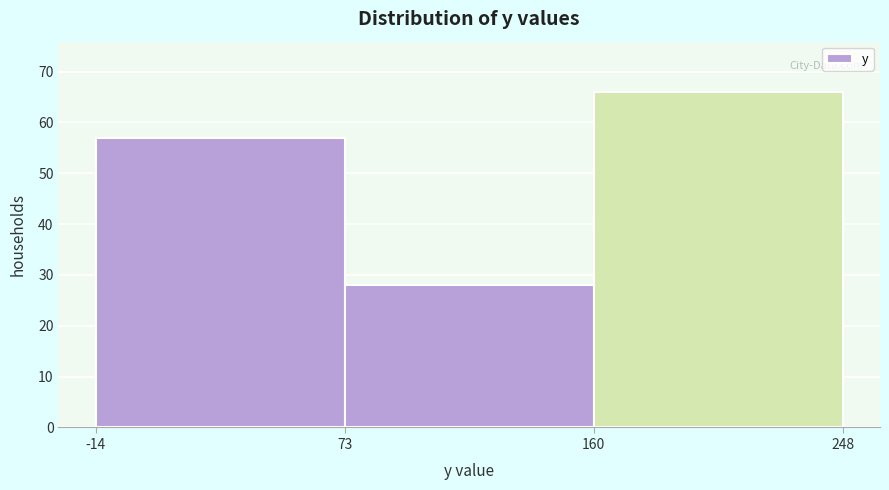

Over which range of the x-axis is the bar tallest?

160 to 248